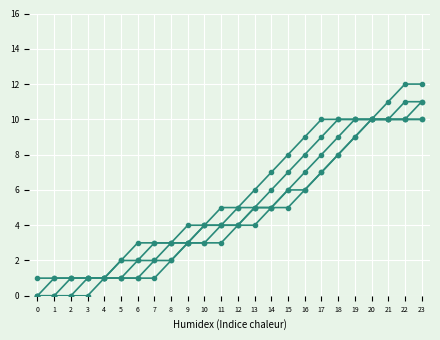

How many lines are shown in the chart?

5